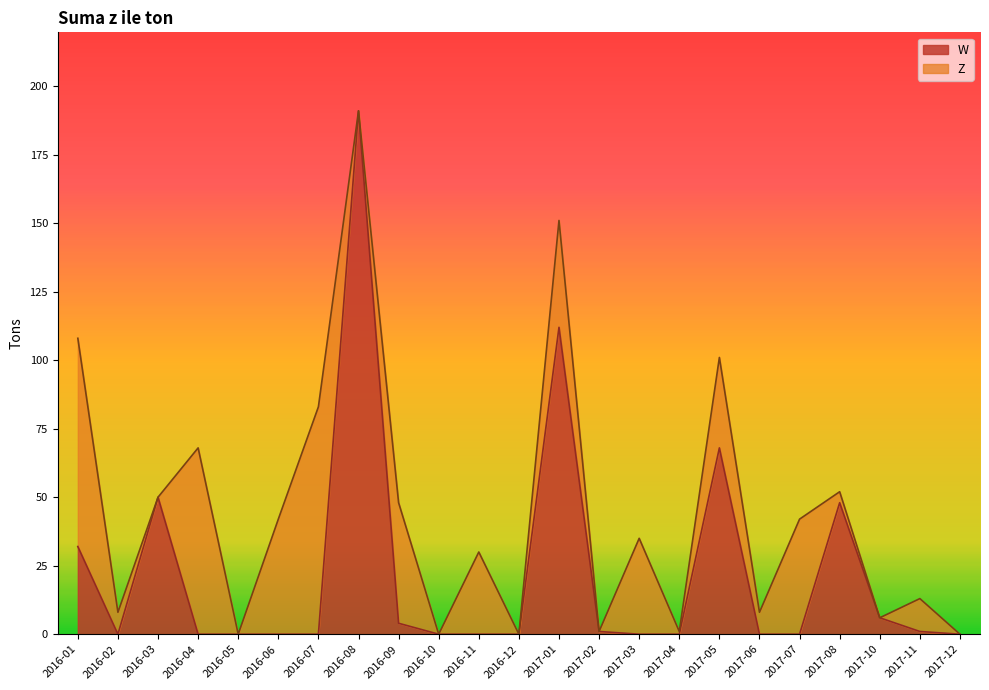

What is the change in value from 2016-08 to 2016-11?

-191